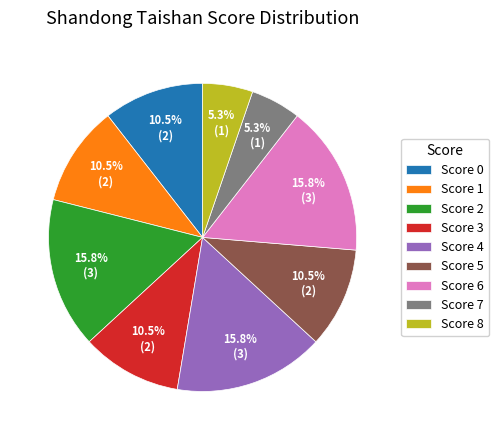

How many segments does this pie chart have?

9